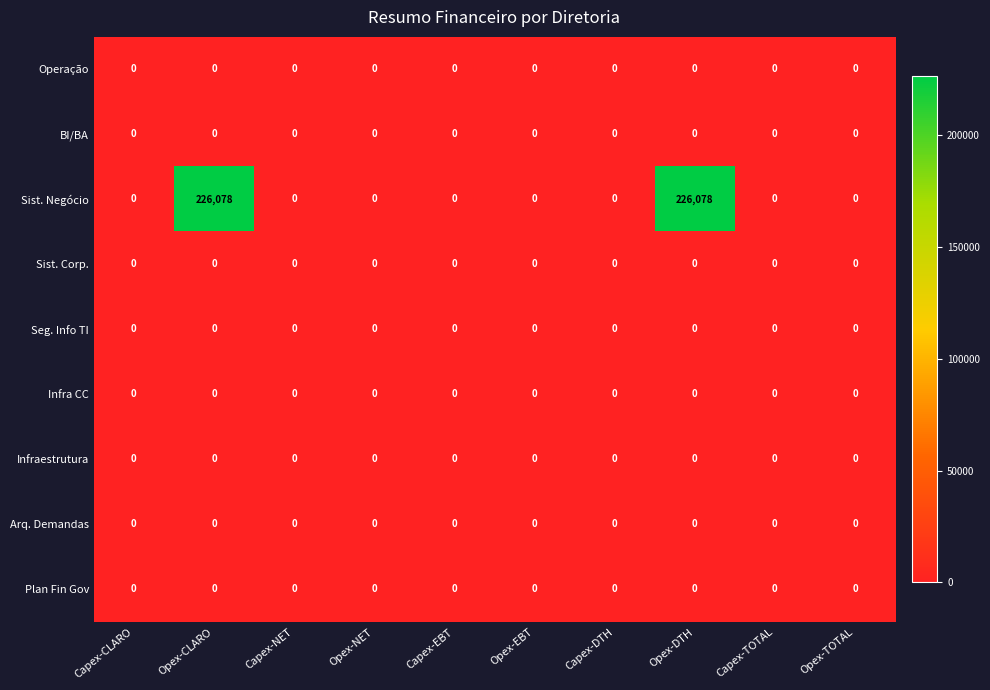

Which series has the largest total across all categories?

Sist. Negócio